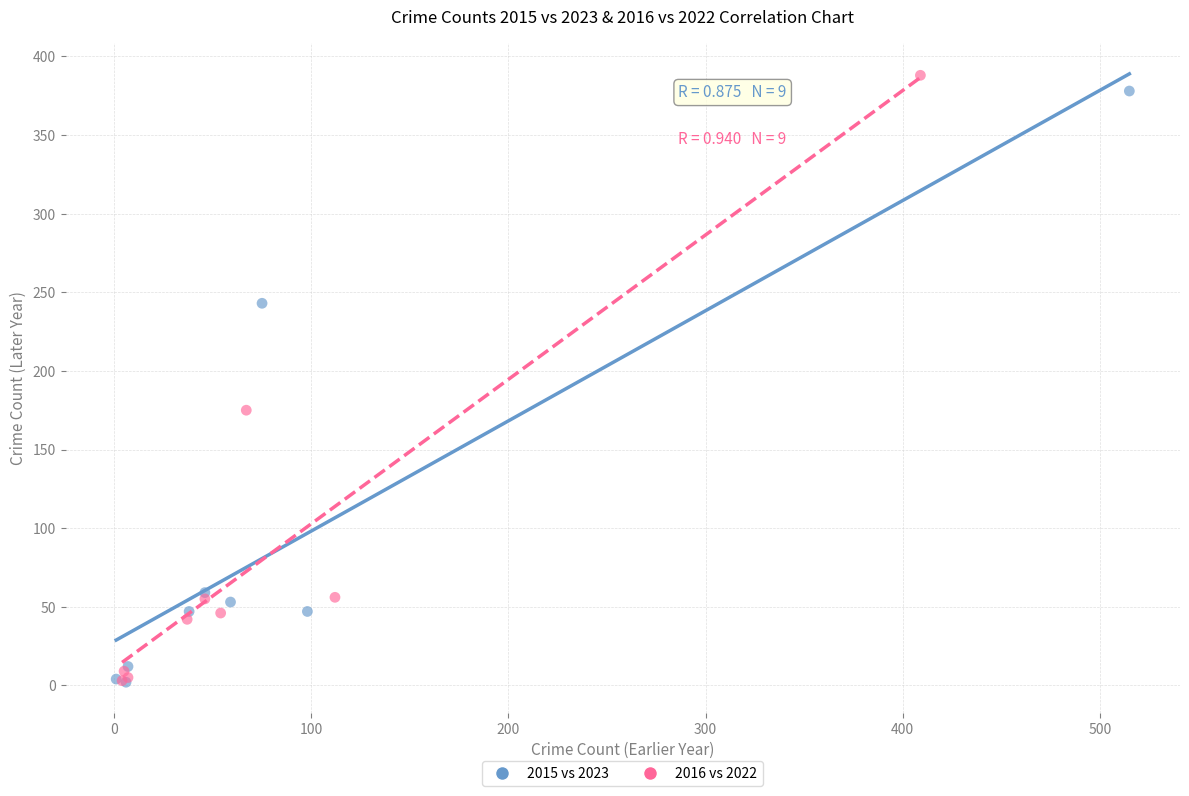

Which series has the largest Y range (max minus min)?

2016 vs 2022